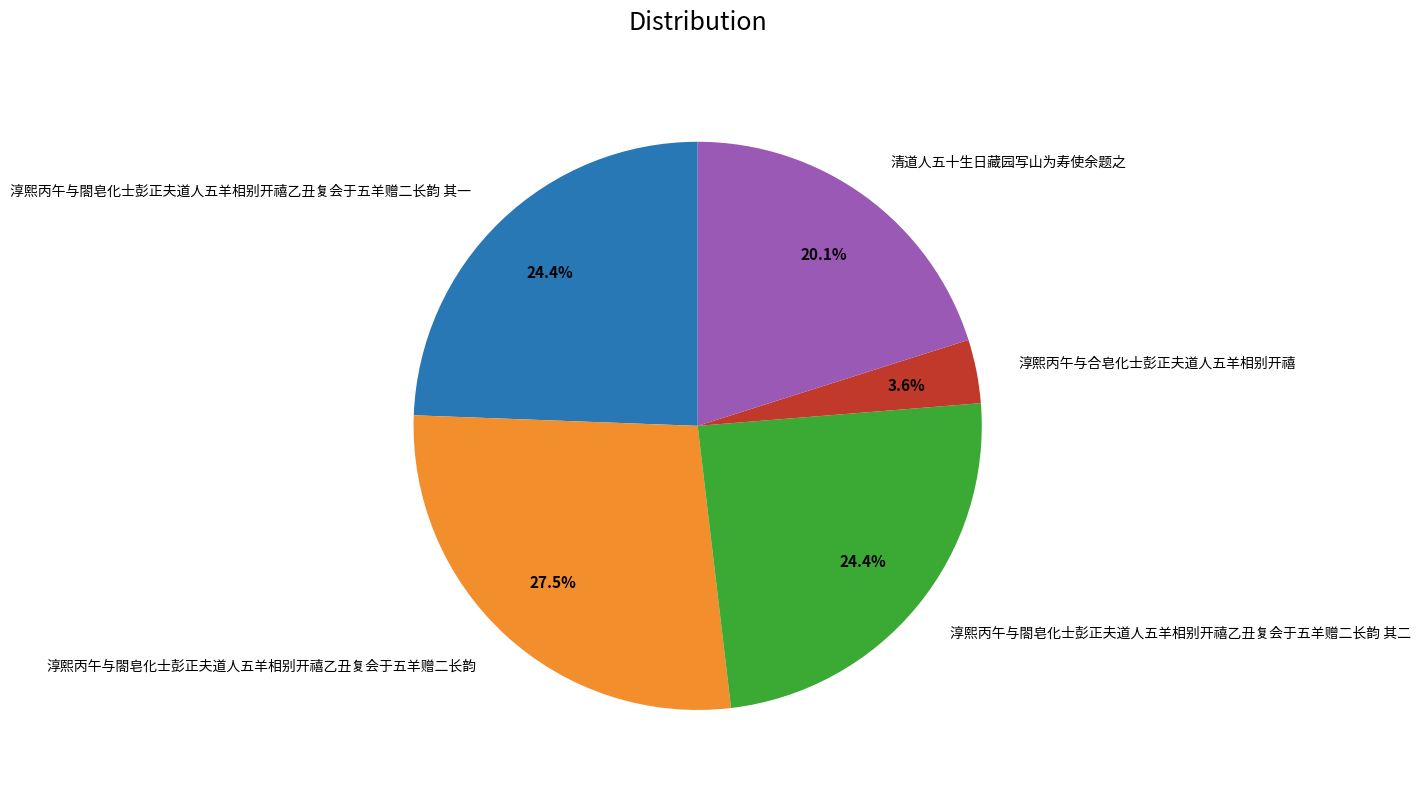

To the nearest percent, what is the difference between the largest and smallest slice percentages?

24%